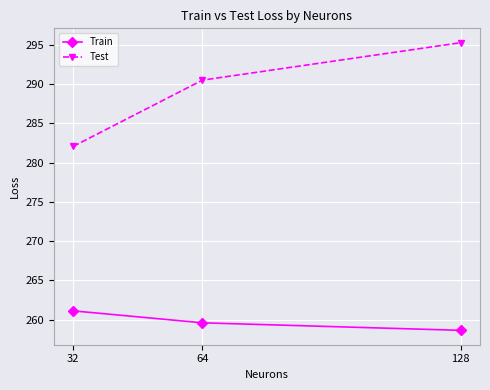

What is the maximum value shown in the chart?

295.3